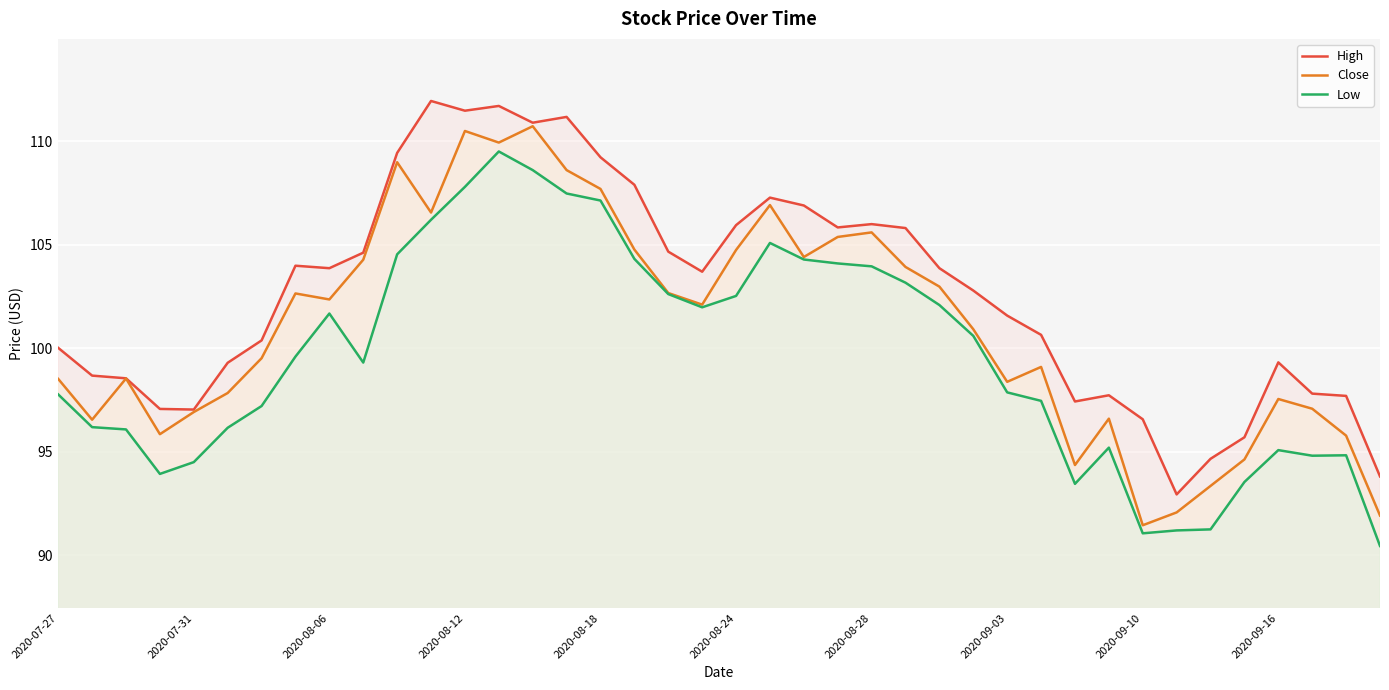

True or false: Low and High intersect in this chart.

False